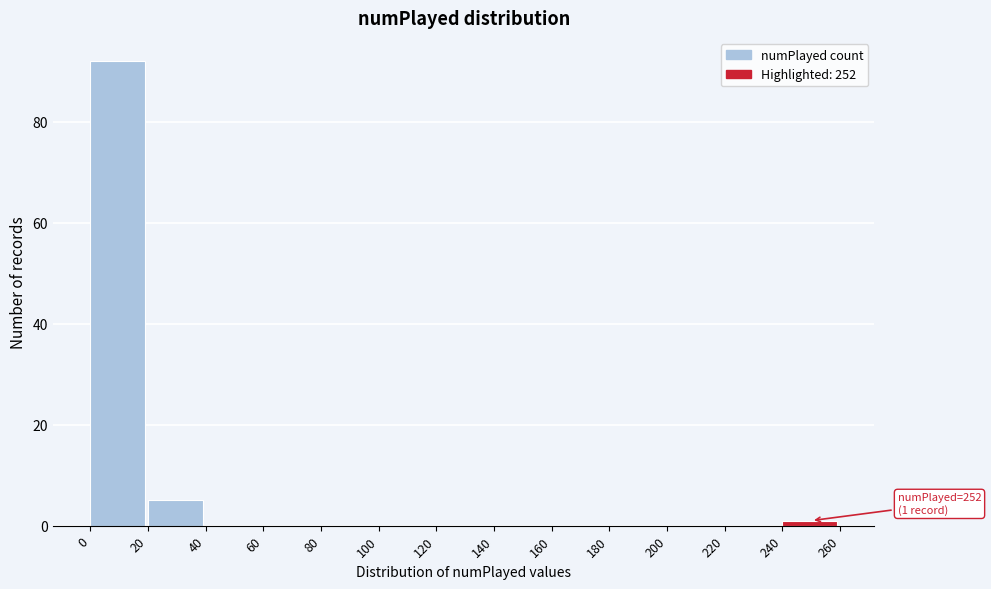

Which range on the x-axis has the tallest bar?

0 to 20